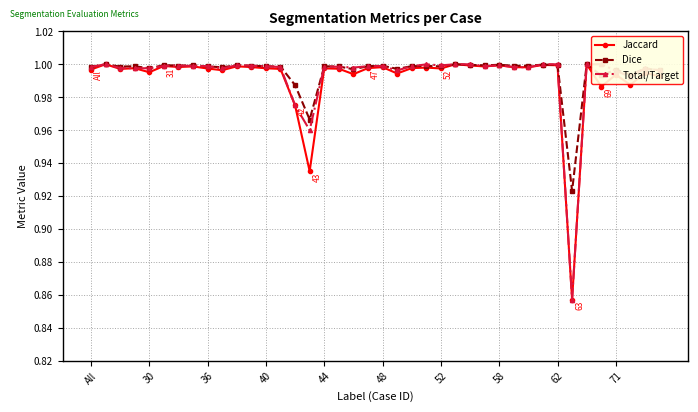

Reading left to right, transcribe all the data shown in this chart.

Jaccard: 1.0	1.0	1.0	1.0	1.0	1.0	1.0	1.0	1.0	1.0	1.0	1.0	1.0	1.0	1.0	0.9	1.0	1.0	1.0	1.0	1.0	1.0	1.0	1.0	1.0	1.0	1.0	1.0	1.0	1.0	1.0	1.0	1.0	0.9	1.0	1.0	1.0	1.0	1.0	1.0
Dice: 1.0	1.0	1.0	1.0	1.0	1.0	1.0	1.0	1.0	1.0	1.0	1.0	1.0	1.0	1.0	1.0	1.0	1.0	1.0	1.0	1.0	1.0	1.0	1.0	1.0	1.0	1.0	1.0	1.0	1.0	1.0	1.0	1.0	0.9	1.0	1.0	1.0	1.0	1.0	1.0
Total/Target: 1.0	1.0	1.0	1.0	1.0	1.0	1.0	1.0	1.0	1.0	1.0	1.0	1.0	1.0	1.0	1.0	1.0	1.0	1.0	1.0	1.0	1.0	1.0	1.0	1.0	1.0	1.0	1.0	1.0	1.0	1.0	1.0	1.0	0.9	1.0	1.0	1.0	1.0	1.0	1.0